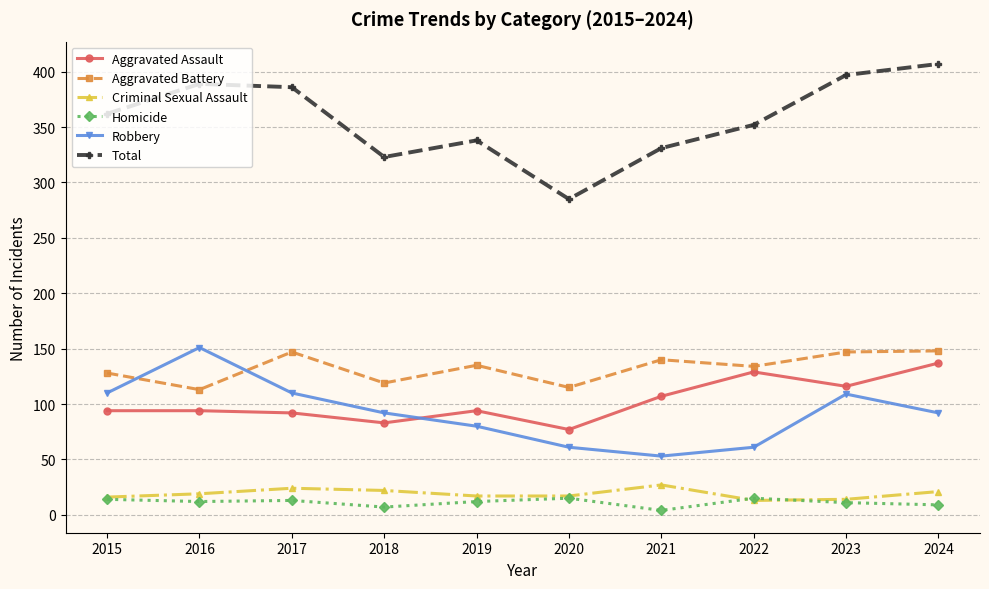

At which category does the chart reach its peak across all series?

2024